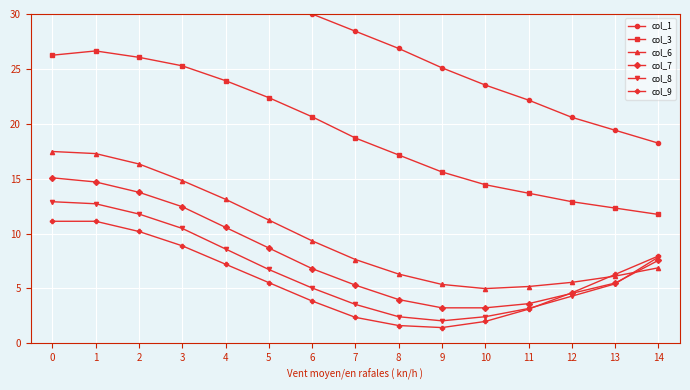

How many data points in col_3 are less than 18?

7